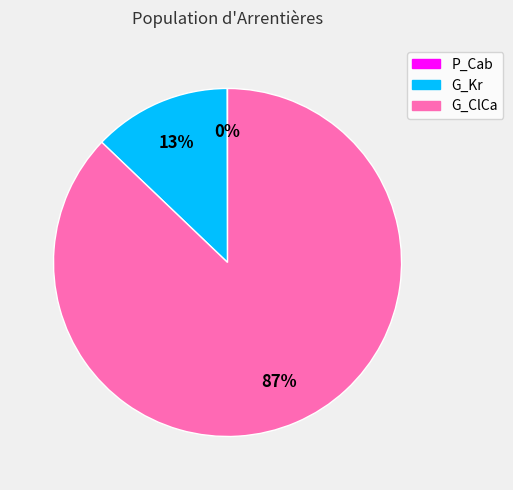

To the nearest percent, what is the combined percentage of G_Kr and G_ClCa?

100%